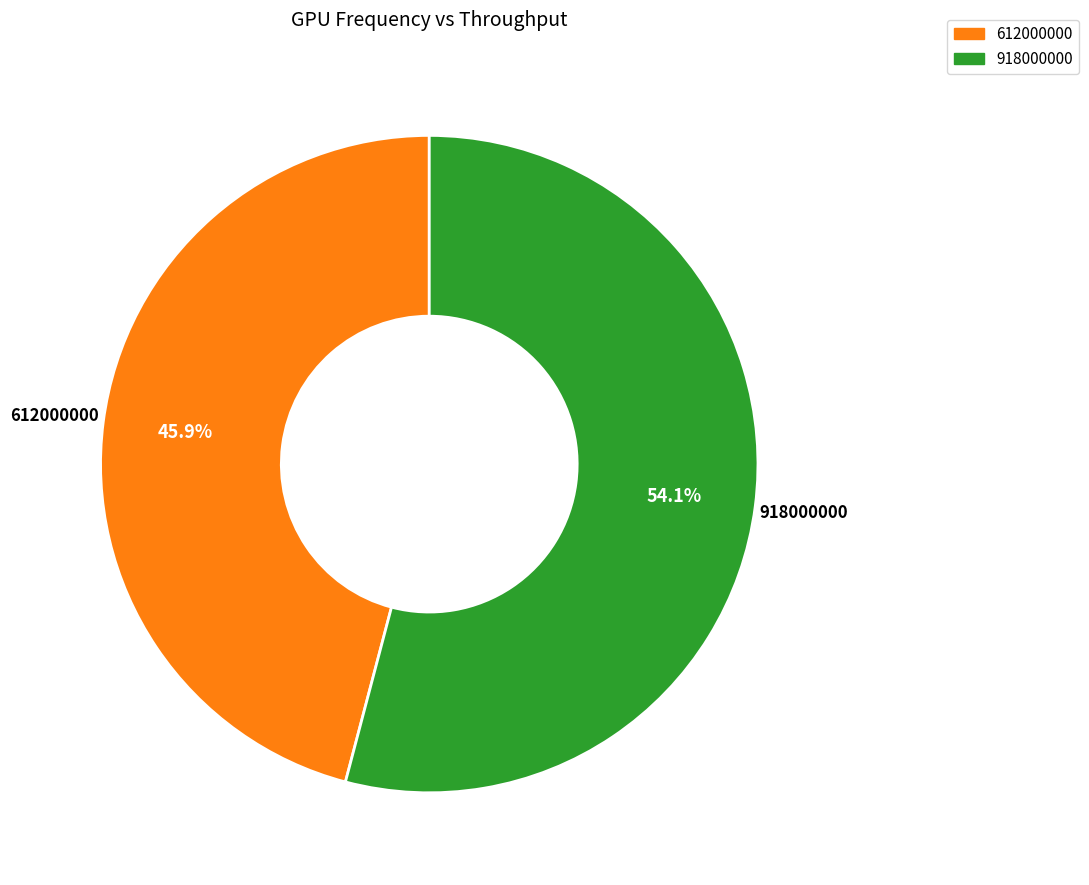

Count the number of slices in the pie.

2